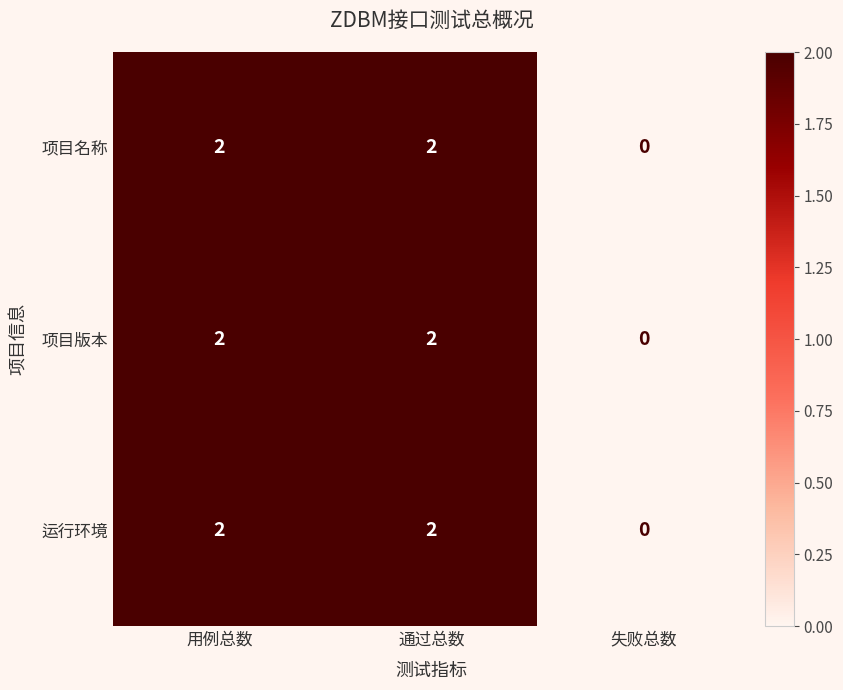

Which label corresponds to the smallest value in the chart?

失败总数